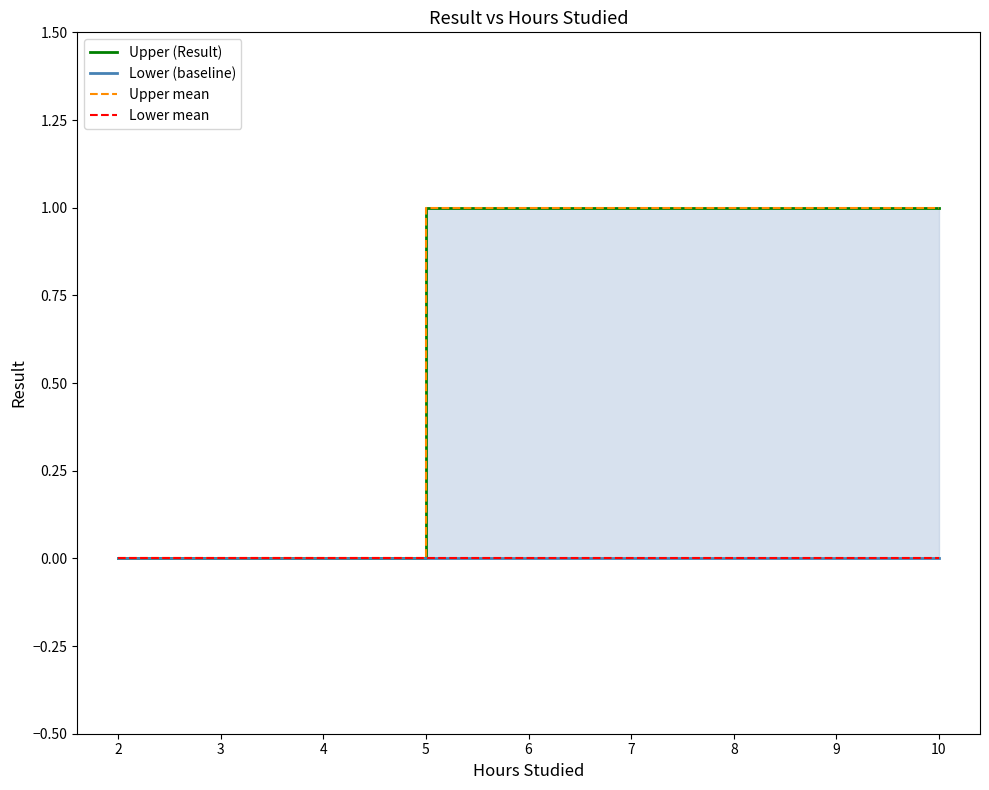

Reading left to right, extract all data points from this chart.

Upper (Result): 0	0	0	1	1	1	1	1	1
Lower (baseline): 0	0	0	0	0	0	0	0	0
Upper mean: 0	0	0	1	1	1	1	1	1
Lower mean: 0	0	0	0	0	0	0	0	0